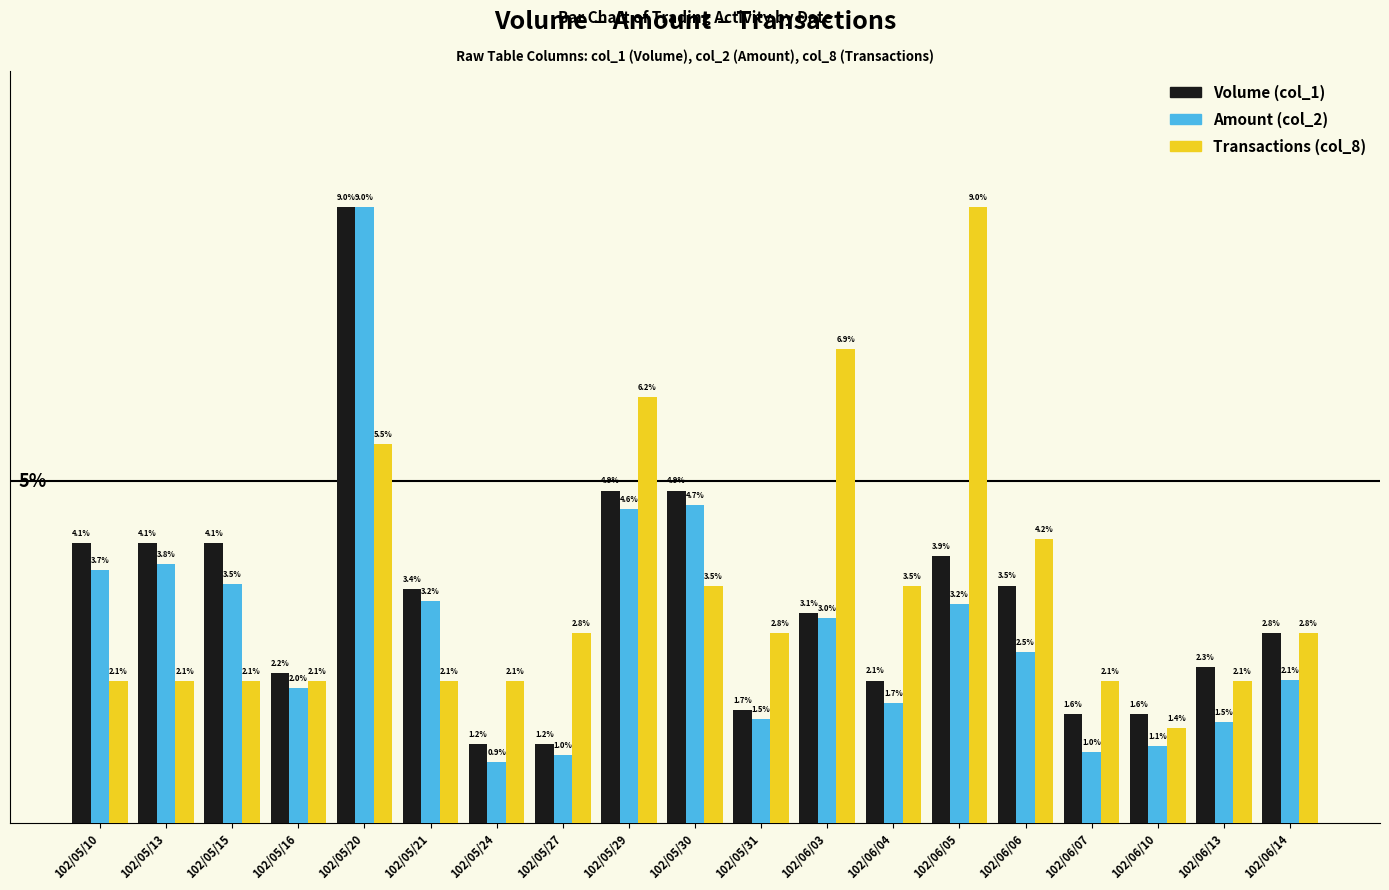

Is the value of Amount (col_2) at 102/05/16 greater than the value of Volume (col_1) at 102/06/05?

No